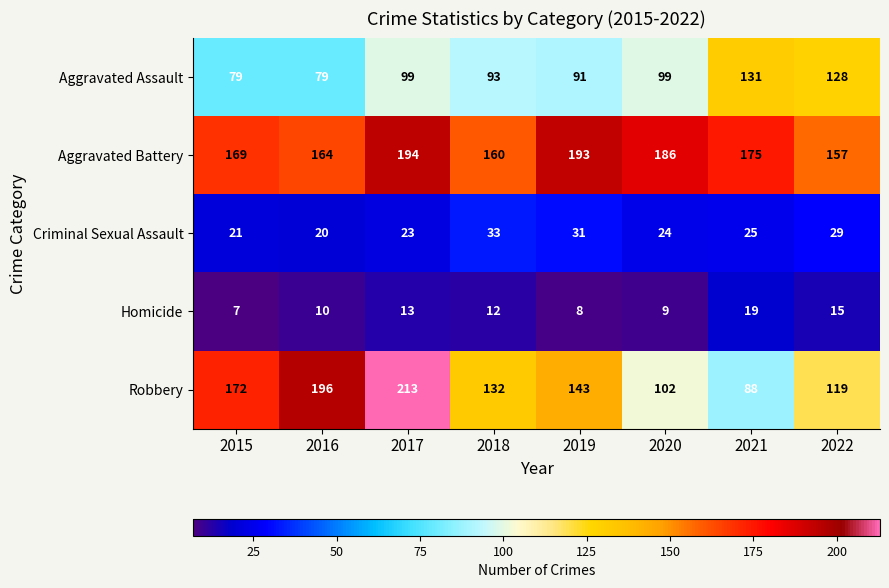

Which series has the largest range (max minus min)?

Robbery